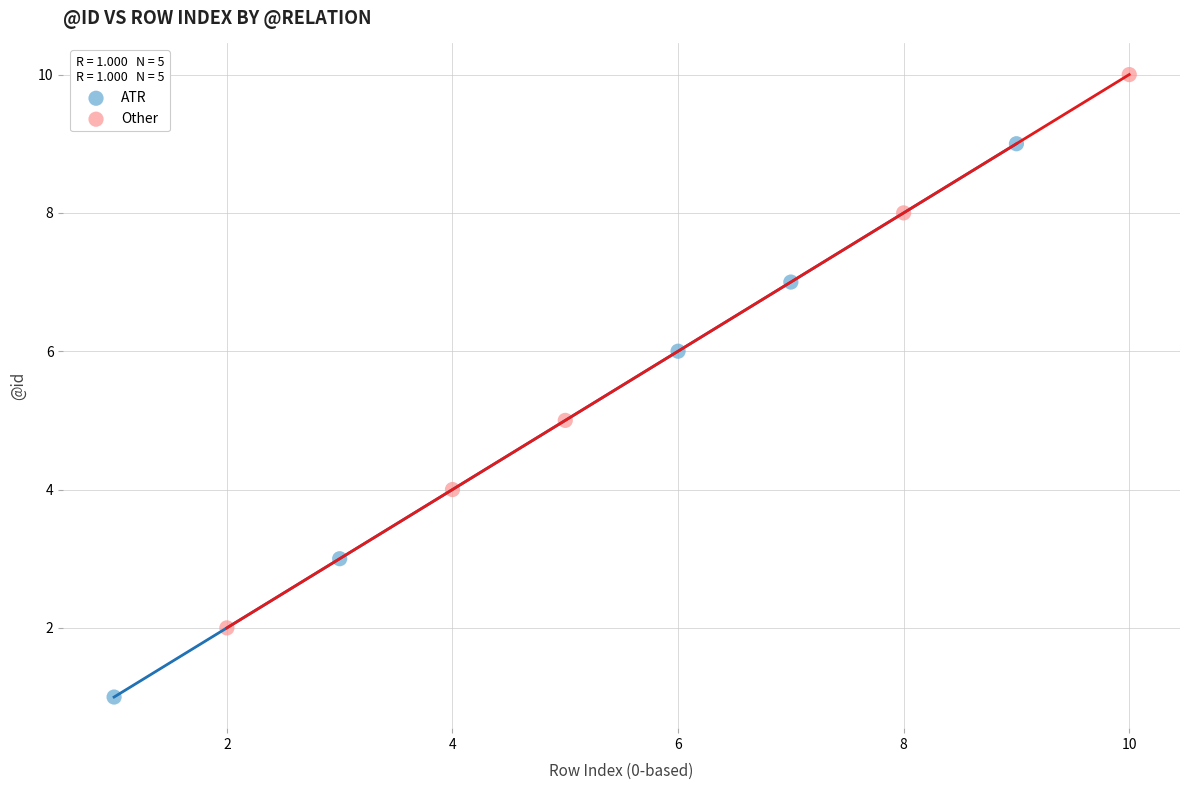

Which series contains the highest Y value?

Other